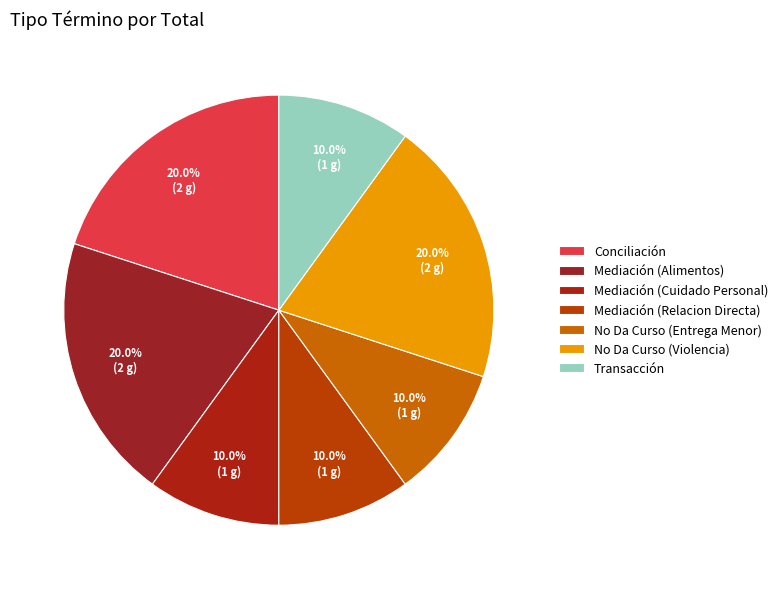

What percentage is the No Da Curso (Violencia) slice, to the nearest percent?

20%